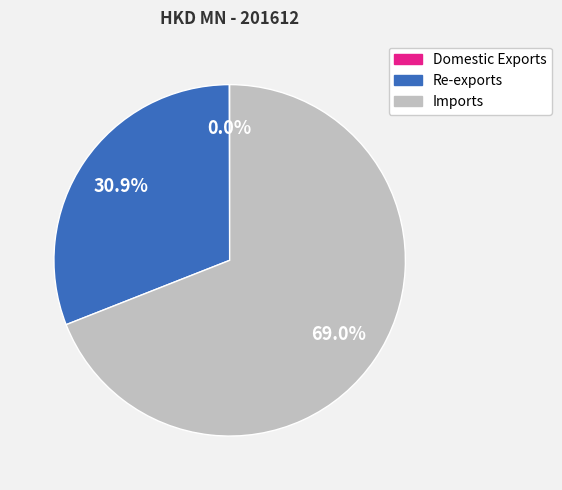

True or false: Re-exports accounts for 37% of the total.

False